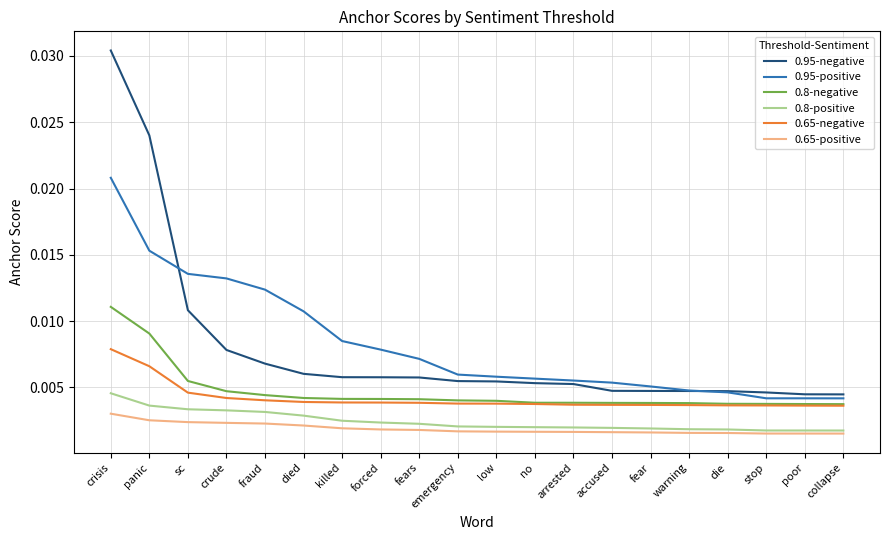

True or false: 0.95-positive and 0.65-negative cross at least once.

False